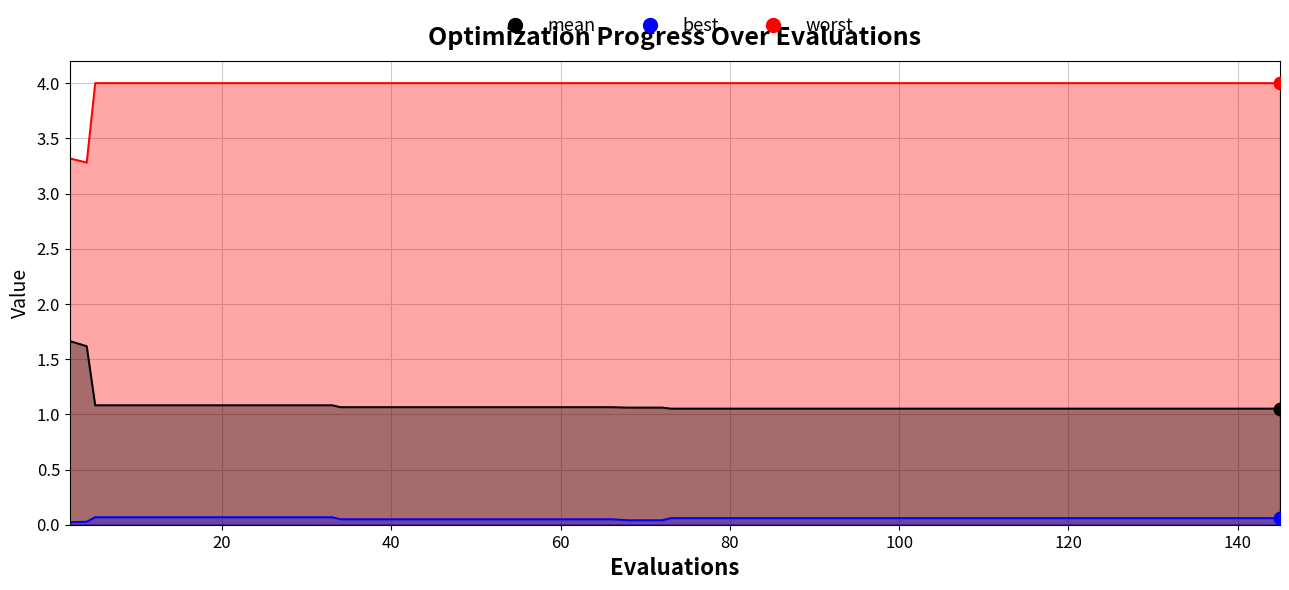

Is the value of best at 68 greater than the value of mean at 73?

No